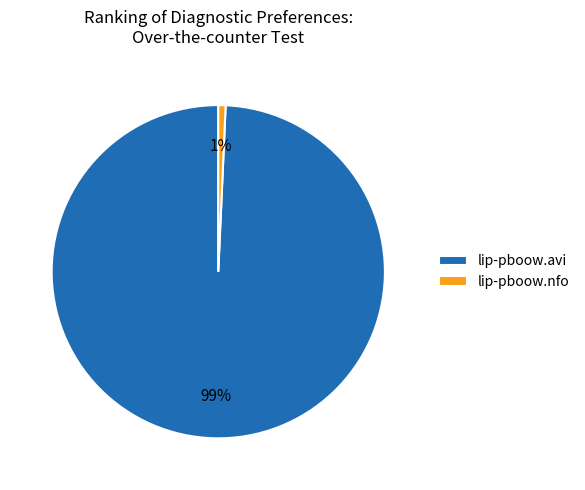

Which category has the smallest portion of the pie?

lip-pboow.nfo